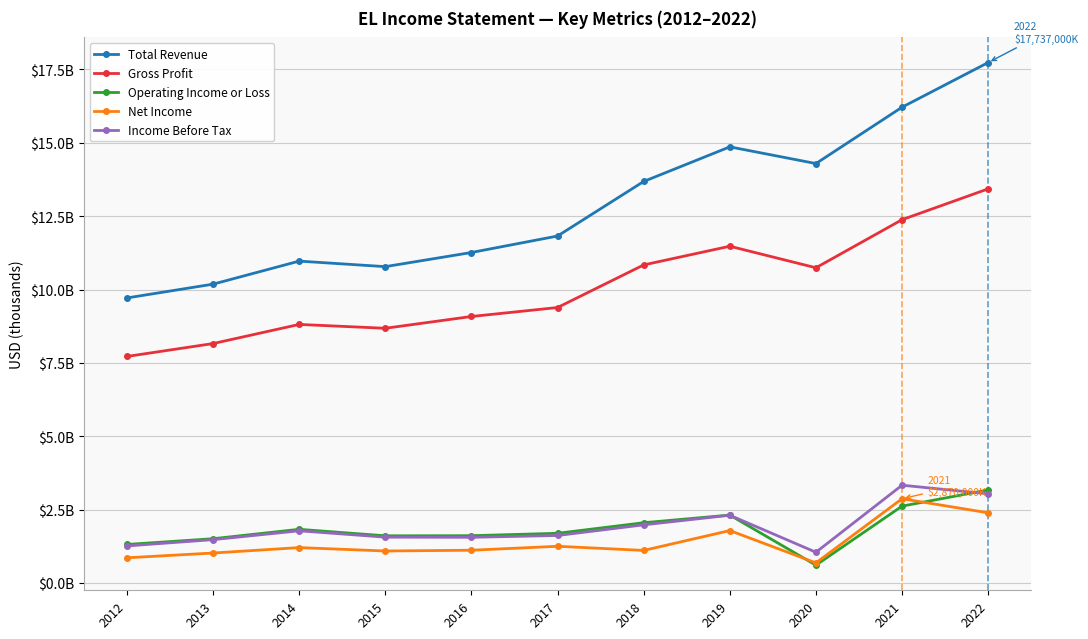

Does the chart have visible grid lines?

Yes